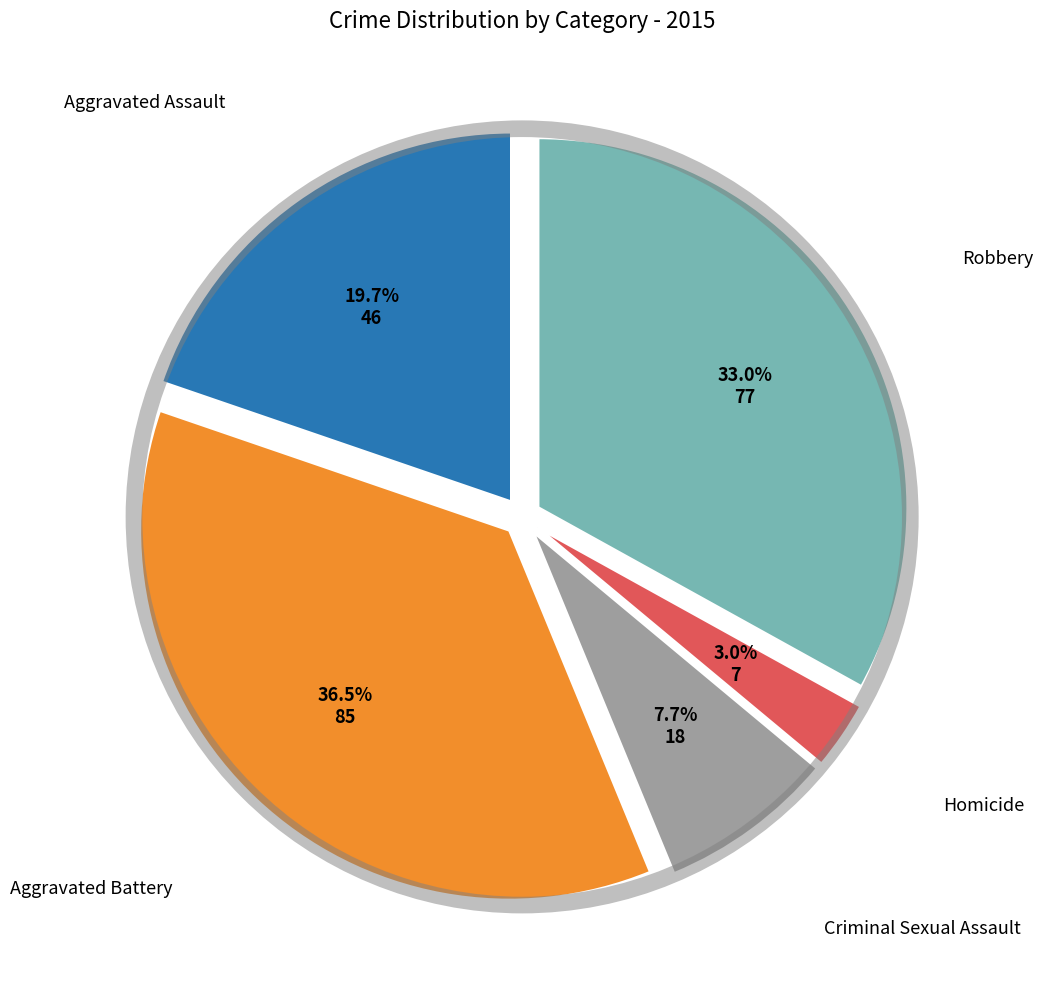

Which category has the biggest portion of the pie?

Aggravated Battery